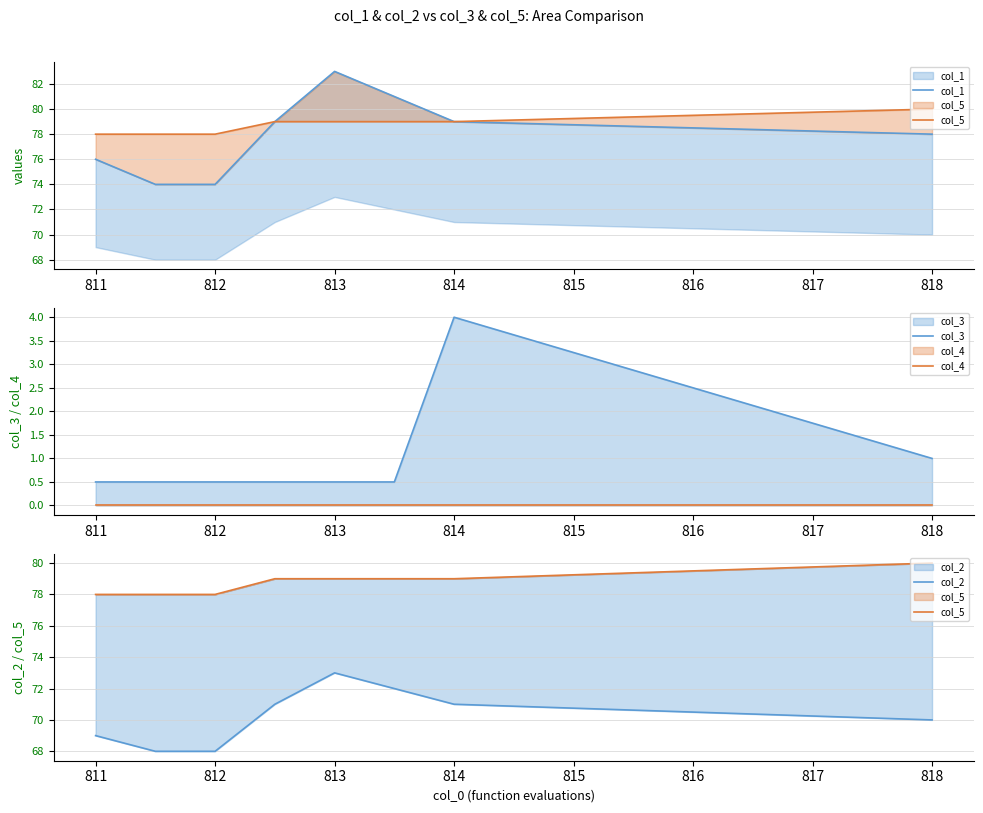

The value of col_3 at 813 is 0.7. True or false?

False